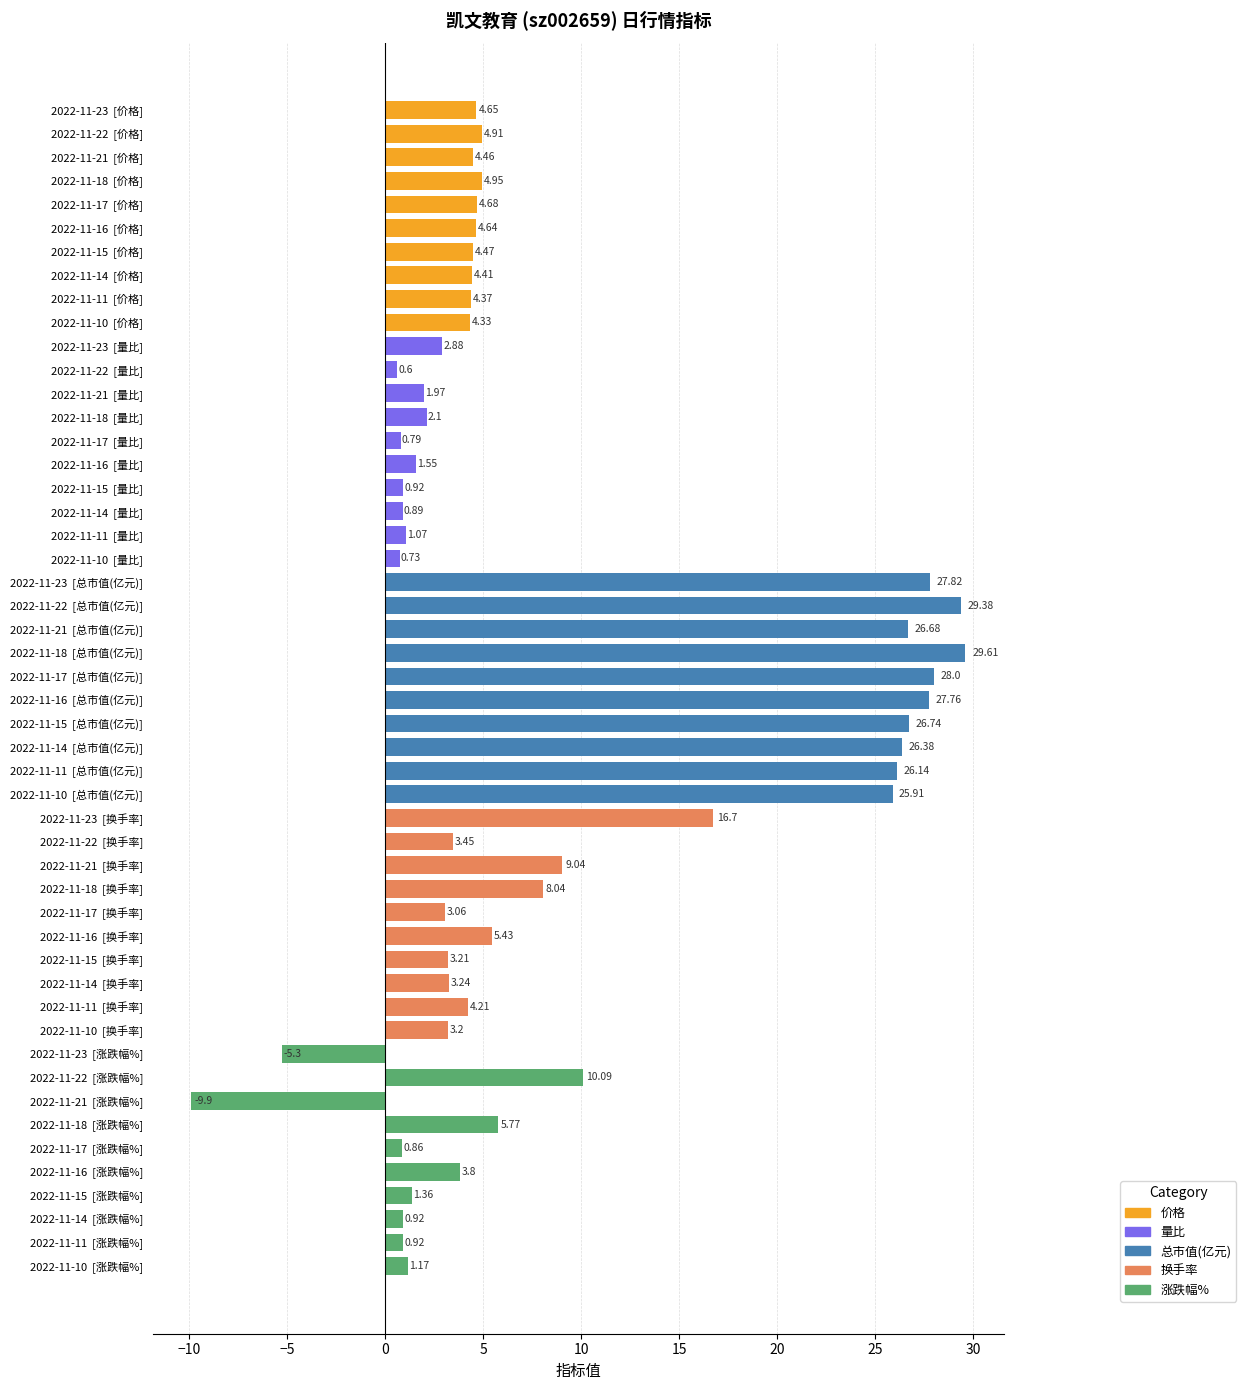

What is the difference between the second highest and minimum values?

39.3